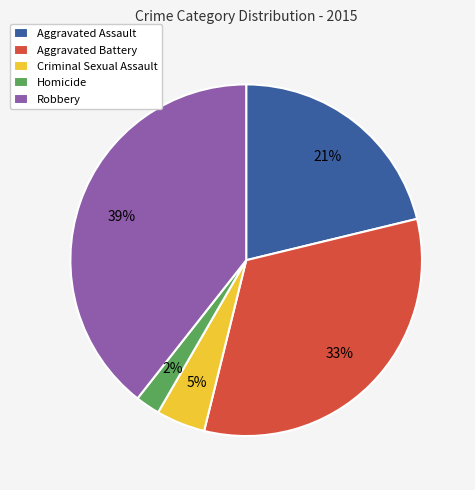

To the nearest percent, what is the average slice percentage?

20%